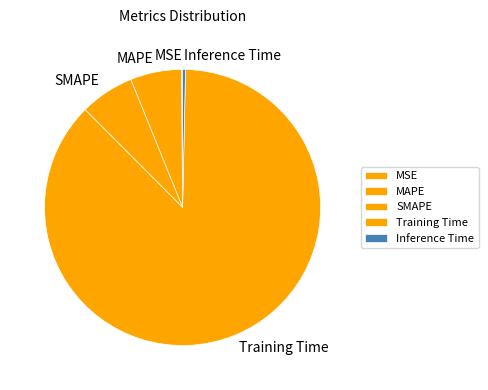

Which has a higher value, SMAPE or Training Time?

Training Time